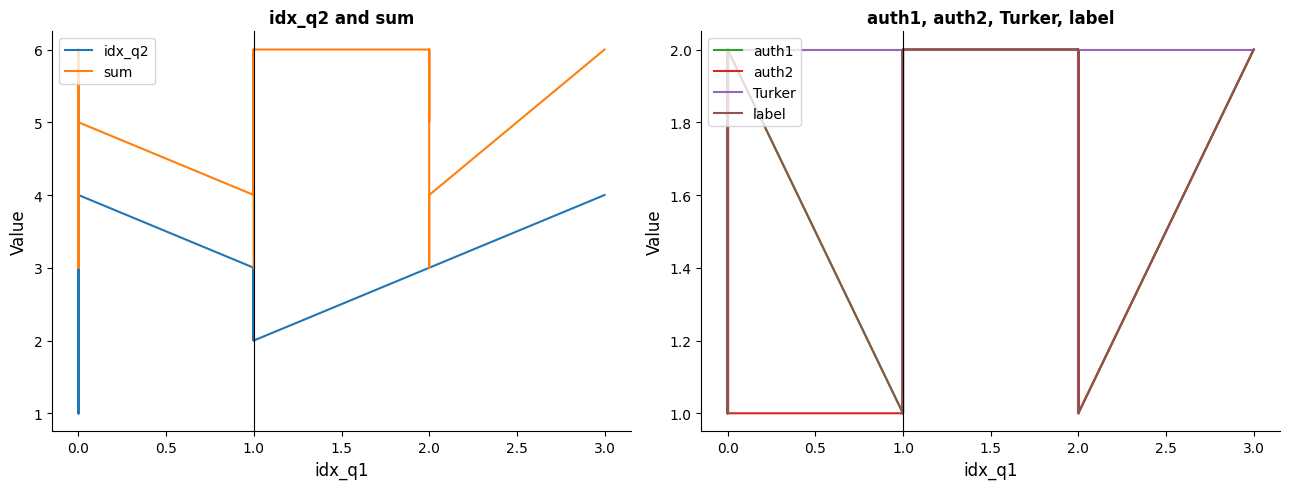

Is the value of Turker at 0.0 greater than the value of label at 1.0?

Yes